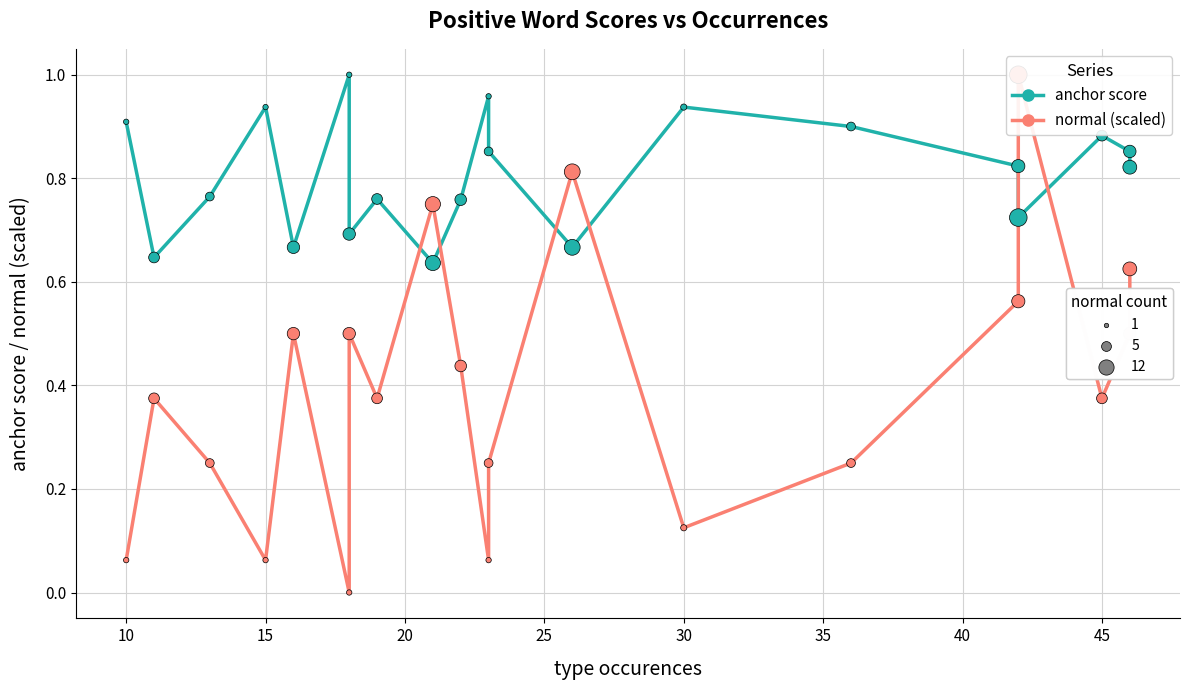

Which series reaches the minimum Y coordinate?

normal (scaled)